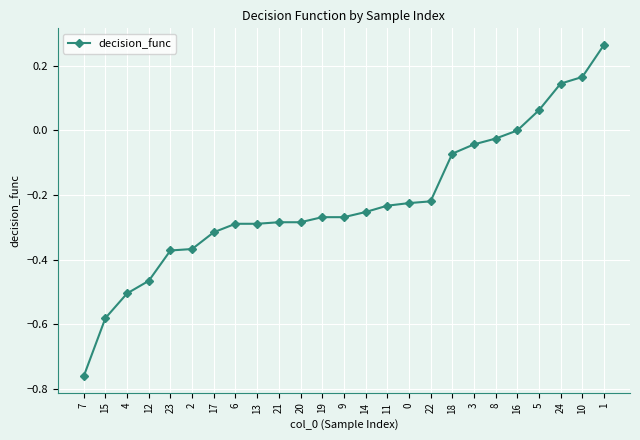

Is this an area chart (filled region under the line)?

No